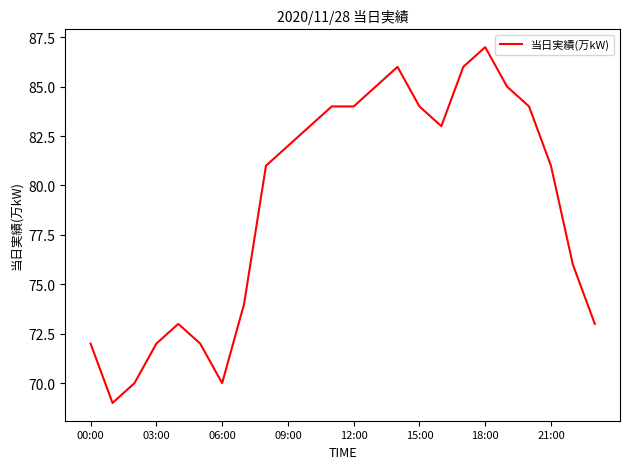

What is the smallest value displayed?

69